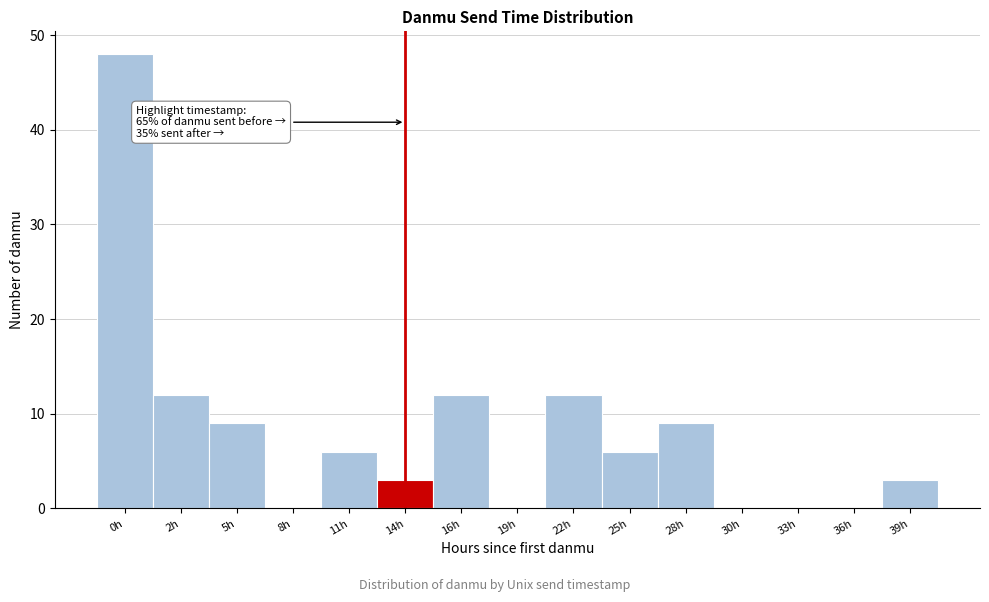

Reading left to right, what are all the values shown in this chart?

0h=48	2h=12	5h=9	8h=0	11h=6	14h=3	16h=12	19h=0	22h=12	25h=6	28h=9	30h=0	33h=0	36h=0	39h=3